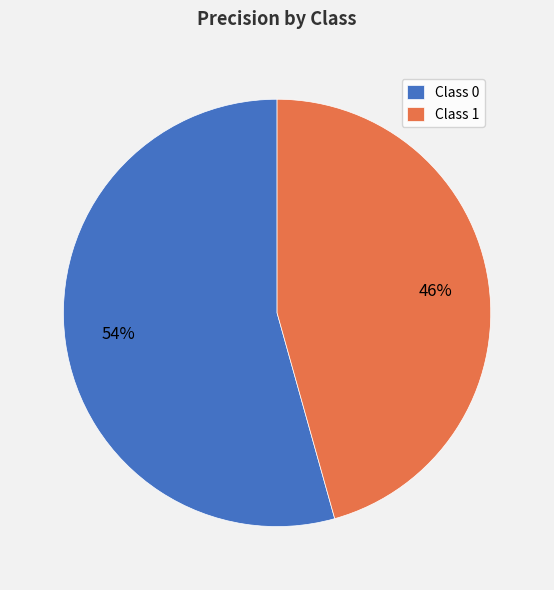

Count the number of slices in the pie.

2